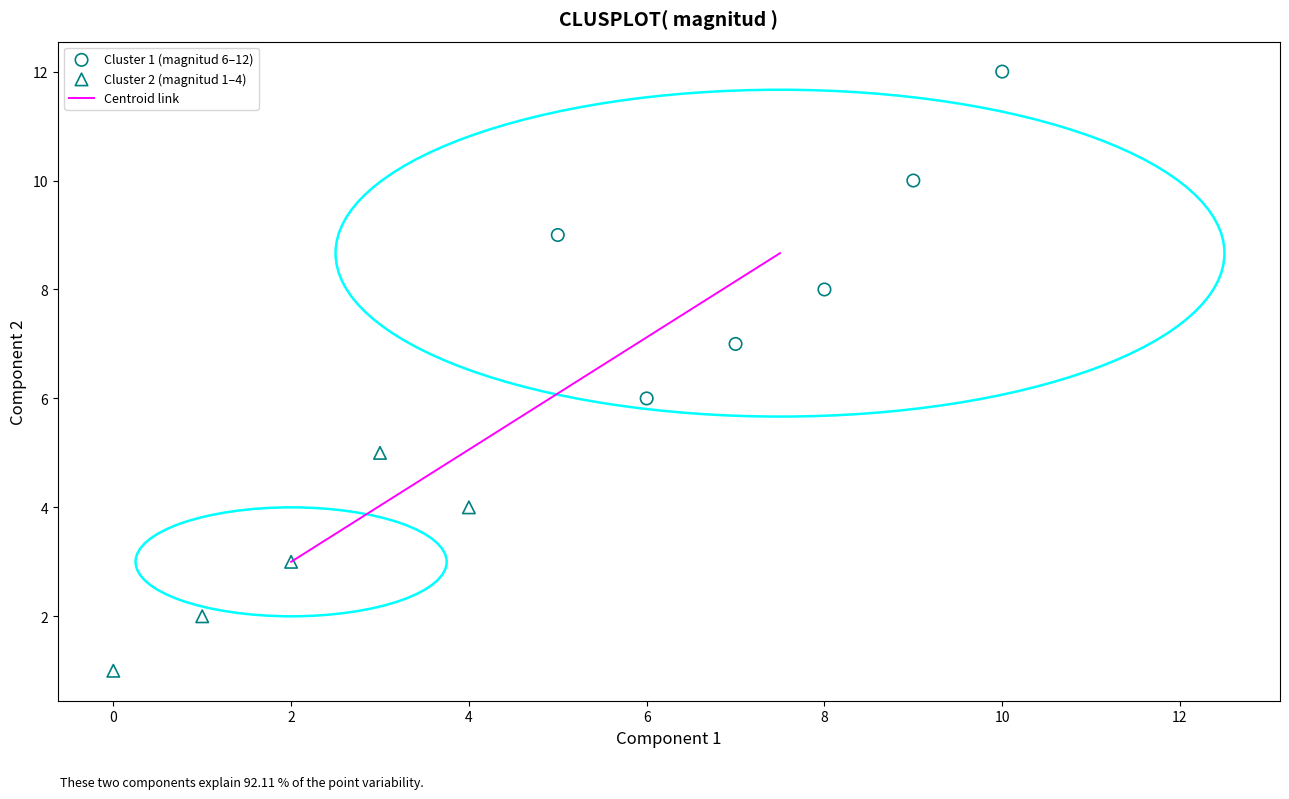

Which series has the widest spread of Y values?

Cluster 1 (magnitud 6–12)